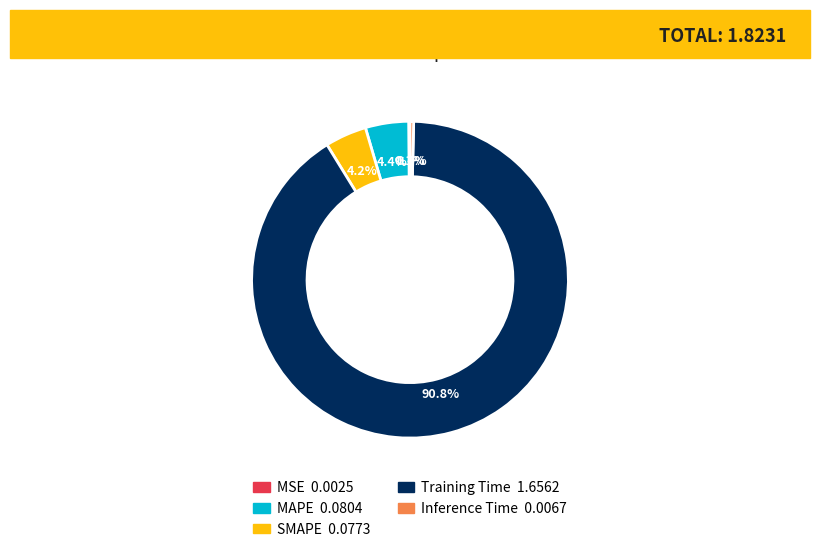

What is the largest slice in the pie chart?

Training Time